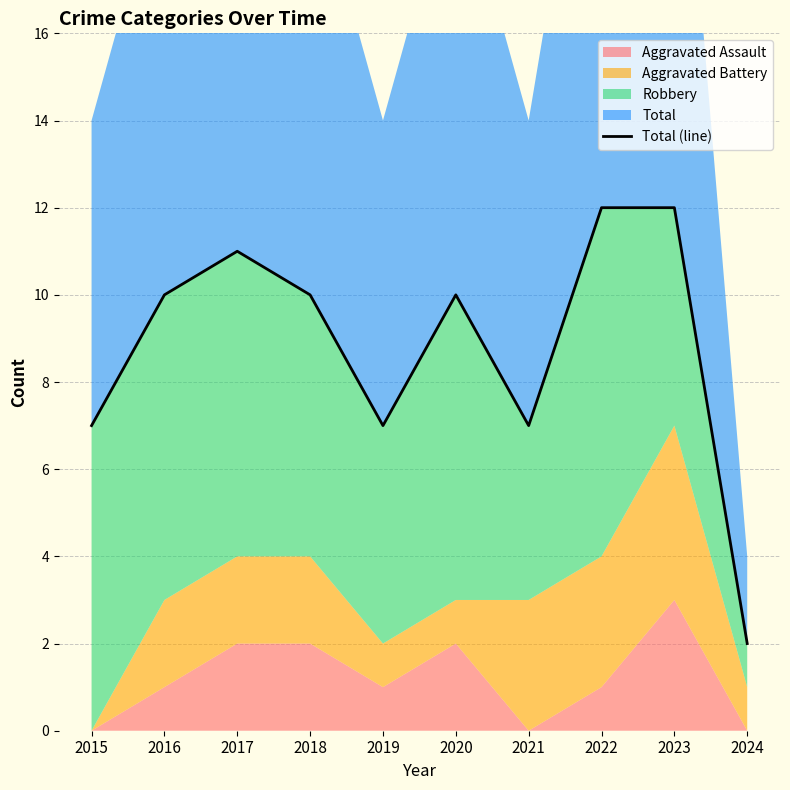

What is the value of the 2nd point from the left?

10